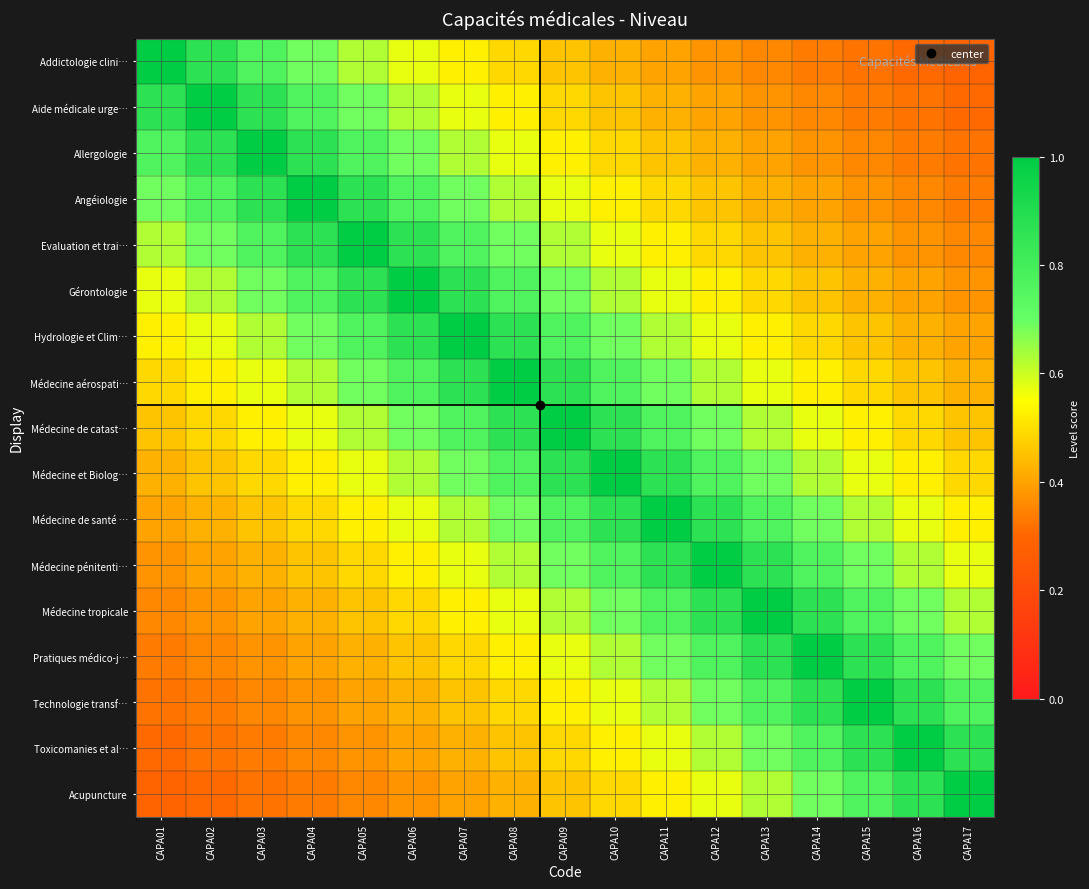

Rank the series at CAPA06 from highest to lowest value.

Gérontologie, Evaluation et trai…, Hydrologie et Clim…, Angéiologie, Médecine aérospati…, Allergologie, Médecine de catast…, Aide médicale urge…, Médecine et Biolog…, Addictologie clini…, Médecine de santé …, Médecine pénitenti…, Médecine tropicale, Pratiques médico-j…, Technologie transf…, Toxicomanies et al…, Acupuncture